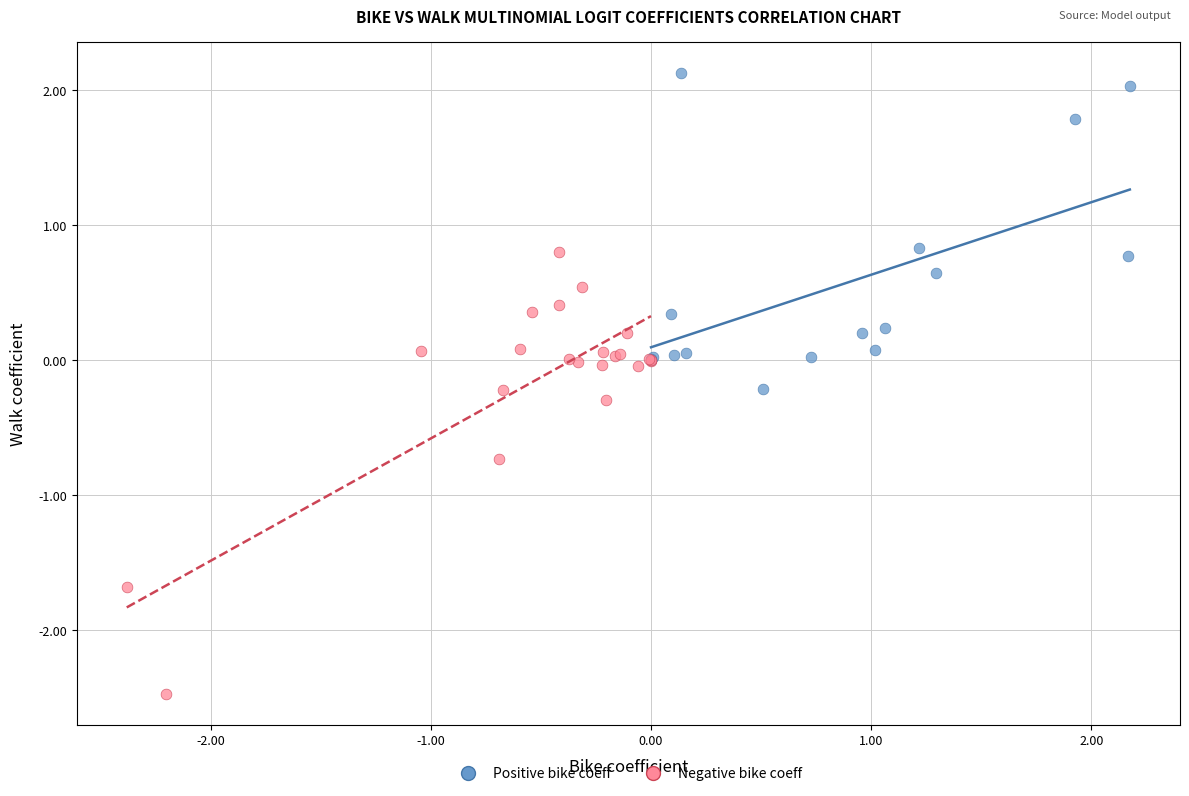

Which series reaches the minimum Y coordinate?

Negative bike coeff